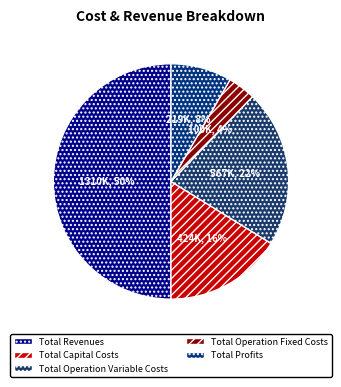

Do Total Operation Fixed Costs and Total Profits together represent more than half of the pie?

No